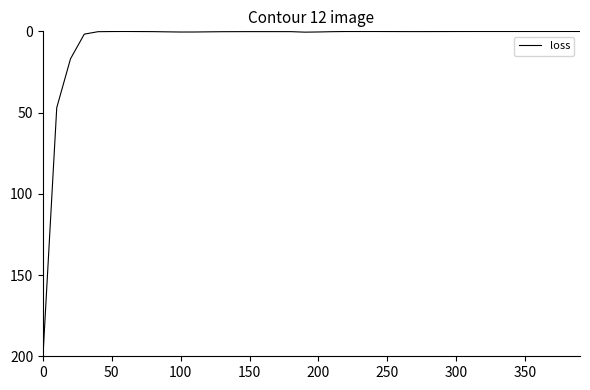

How many lines are shown in the chart?

1